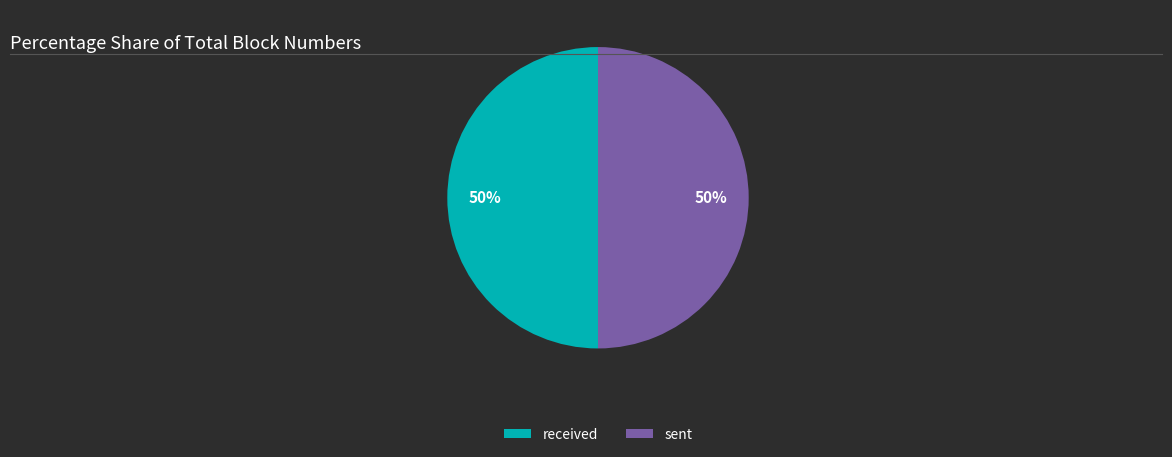

Count the number of slices in the pie.

2